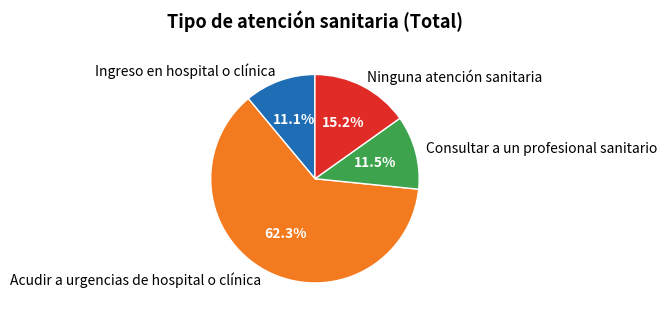

What percentage is the Ninguna atención sanitaria slice, to the nearest percent?

15%